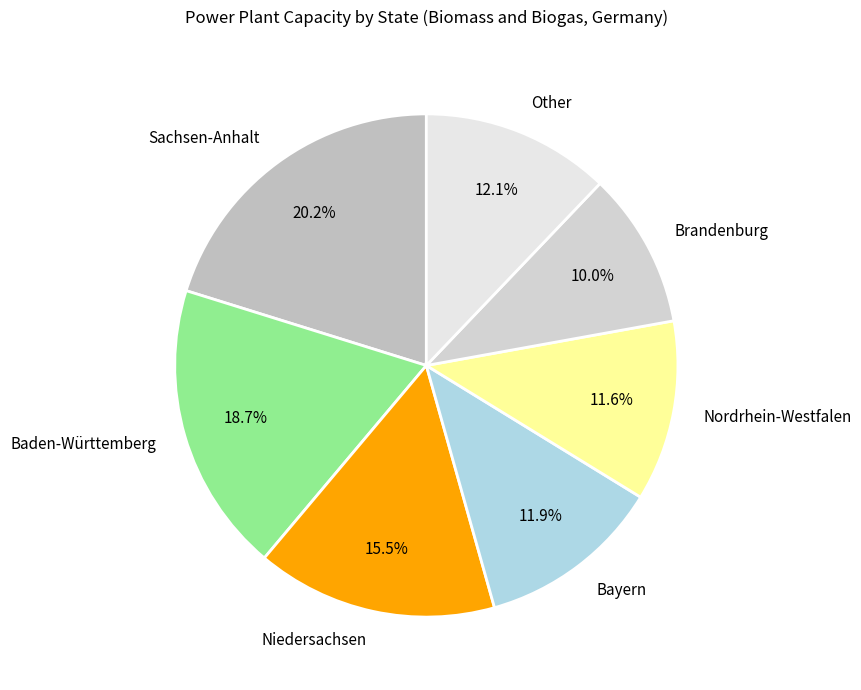

Is the sum of Other and Nordrhein-Westfalen greater than half?

No